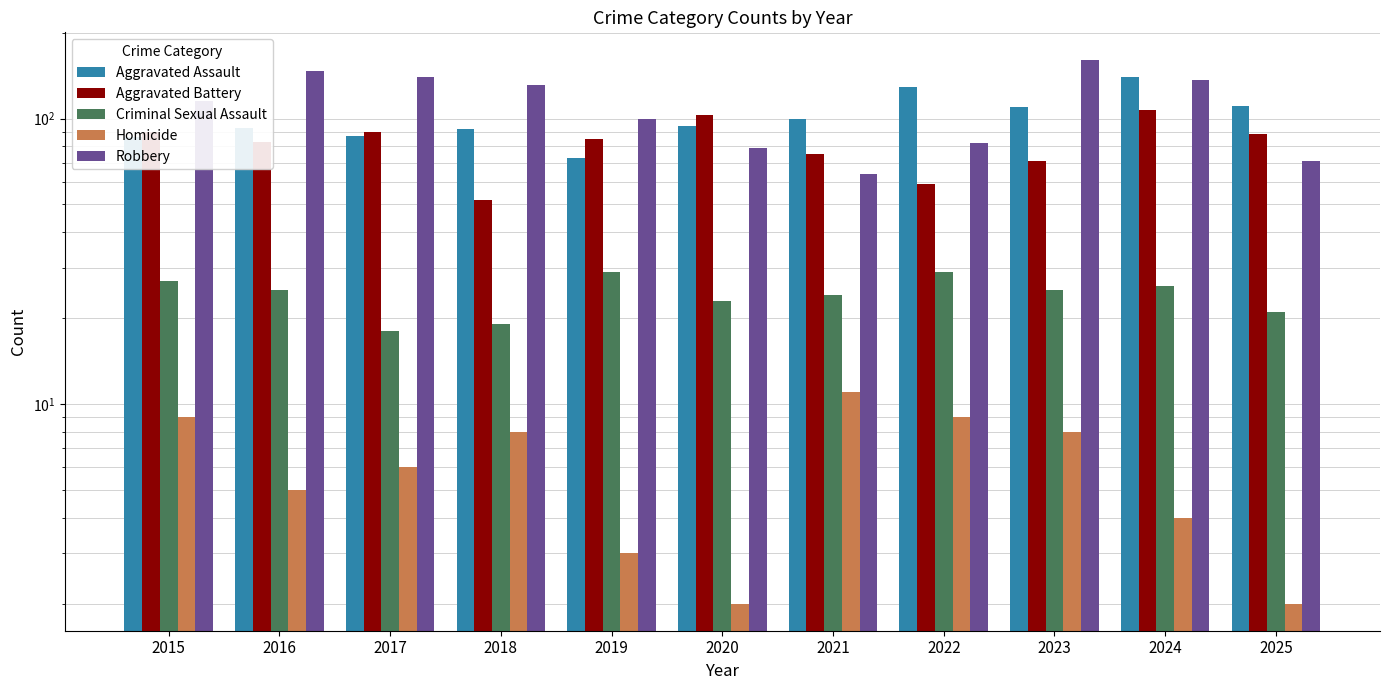

Are the bars grouped side by side (vs. stacked)?

Yes